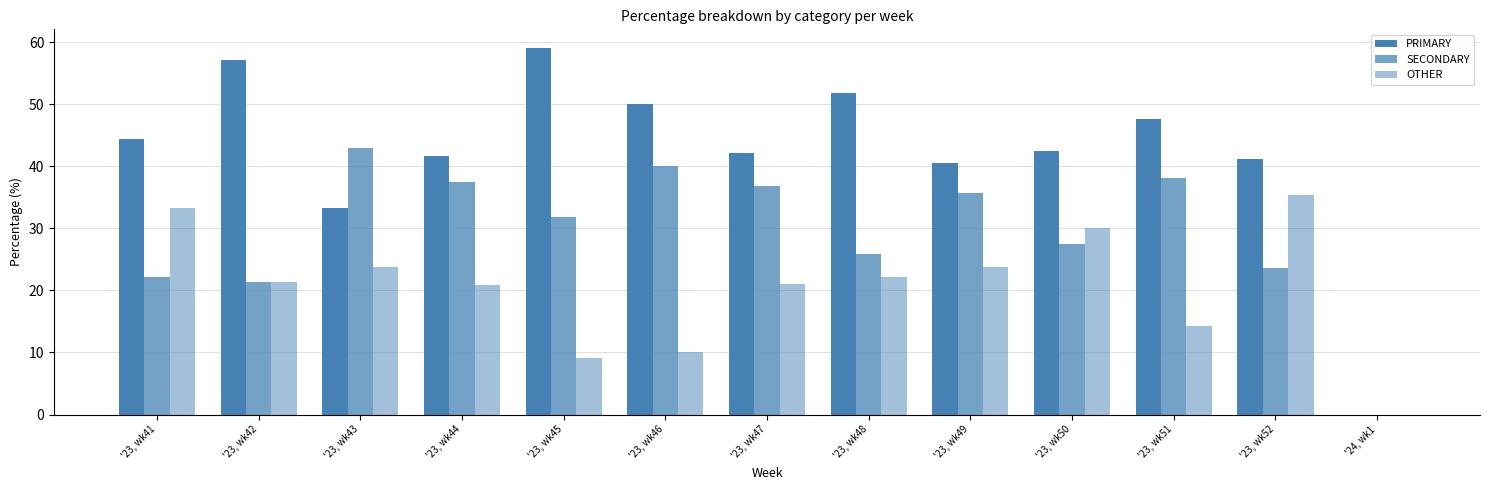

At how many categories does at least one series exceed 21?

12